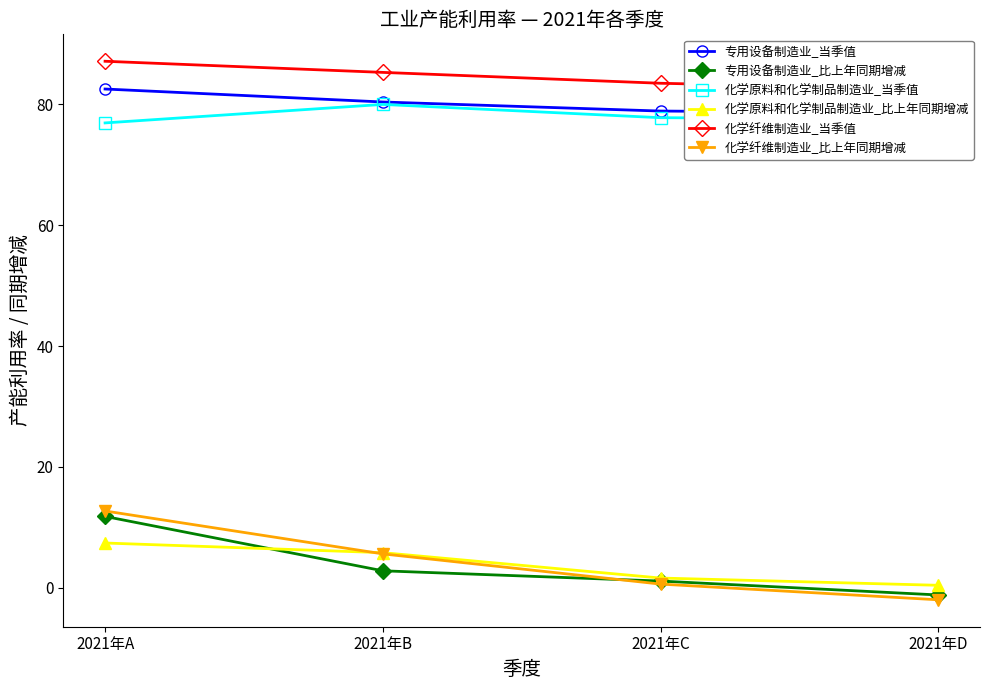

What are all the series names shown in the legend?

专用设备制造业_当季值, 专用设备制造业_比上年同期增减, 化学原料和化学制品制造业_当季值, 化学原料和化学制品制造业_比上年同期增减, 化学纤维制造业_当季值, 化学纤维制造业_比上年同期增减